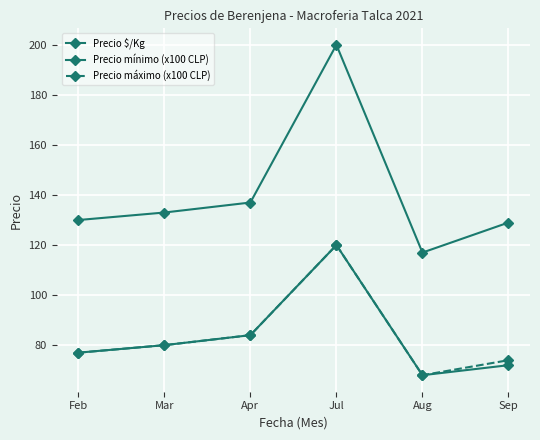

The value of Precio máximo (x100 CLP) at Apr is 84. True or false?

True